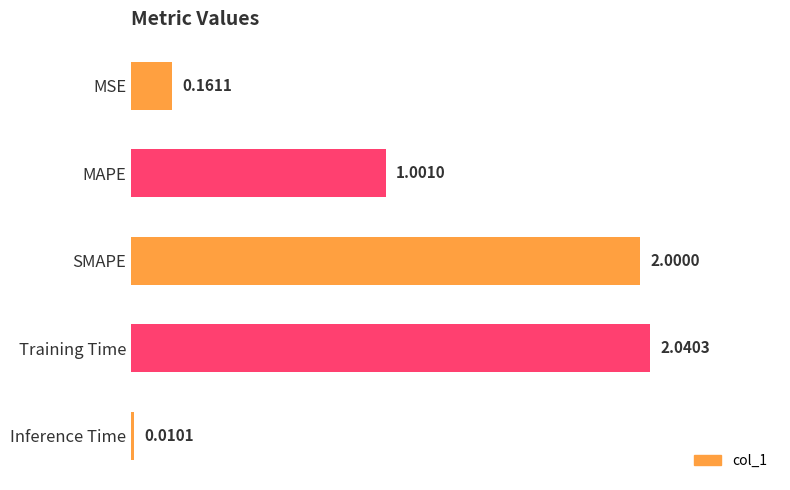

List the labels in order of value, largest first.

Training Time, SMAPE, MAPE, MSE, Inference Time